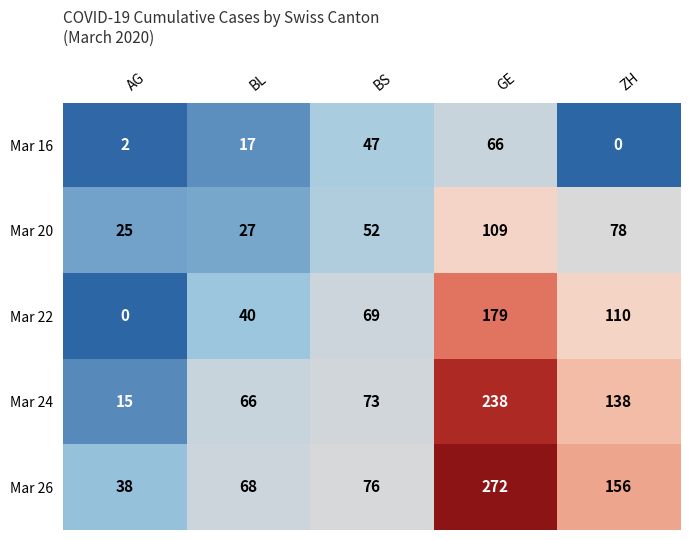

Where is Mar 16 nearest to the value 33?

BS